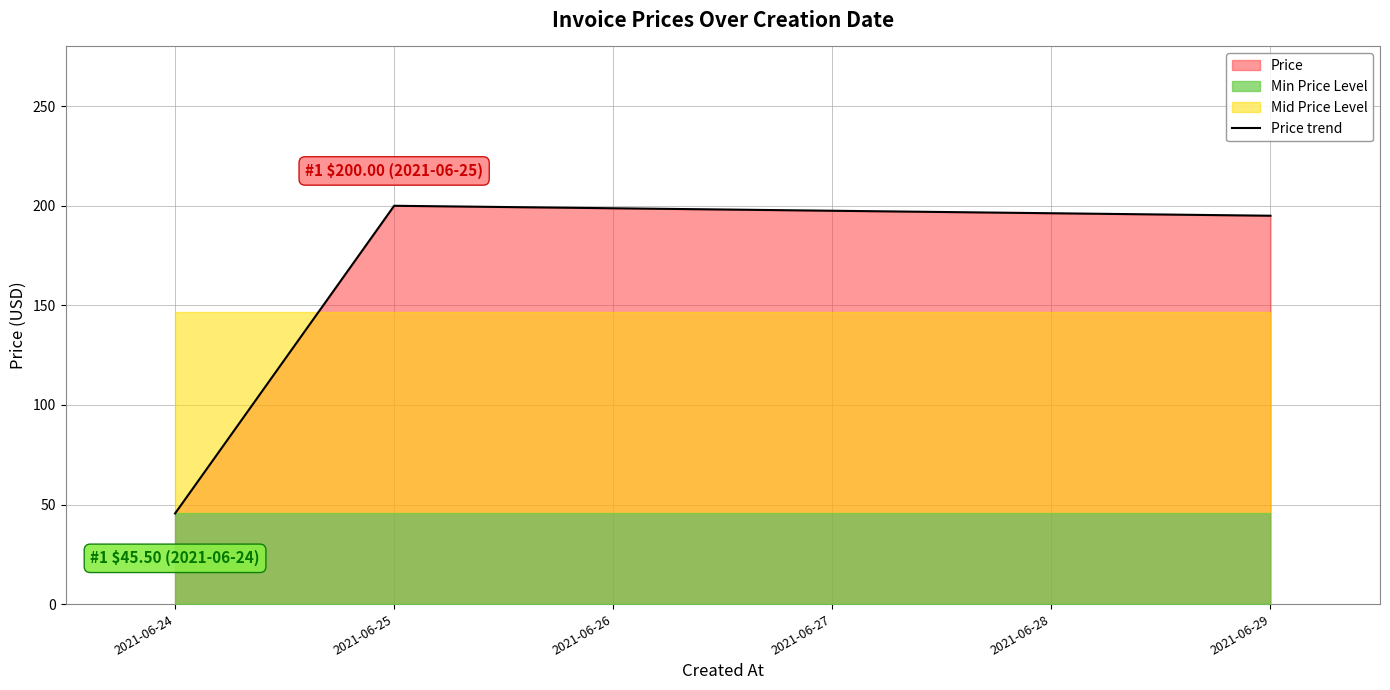

True or false: Price trend has a value of 95.1 at 2021-06-25.

False